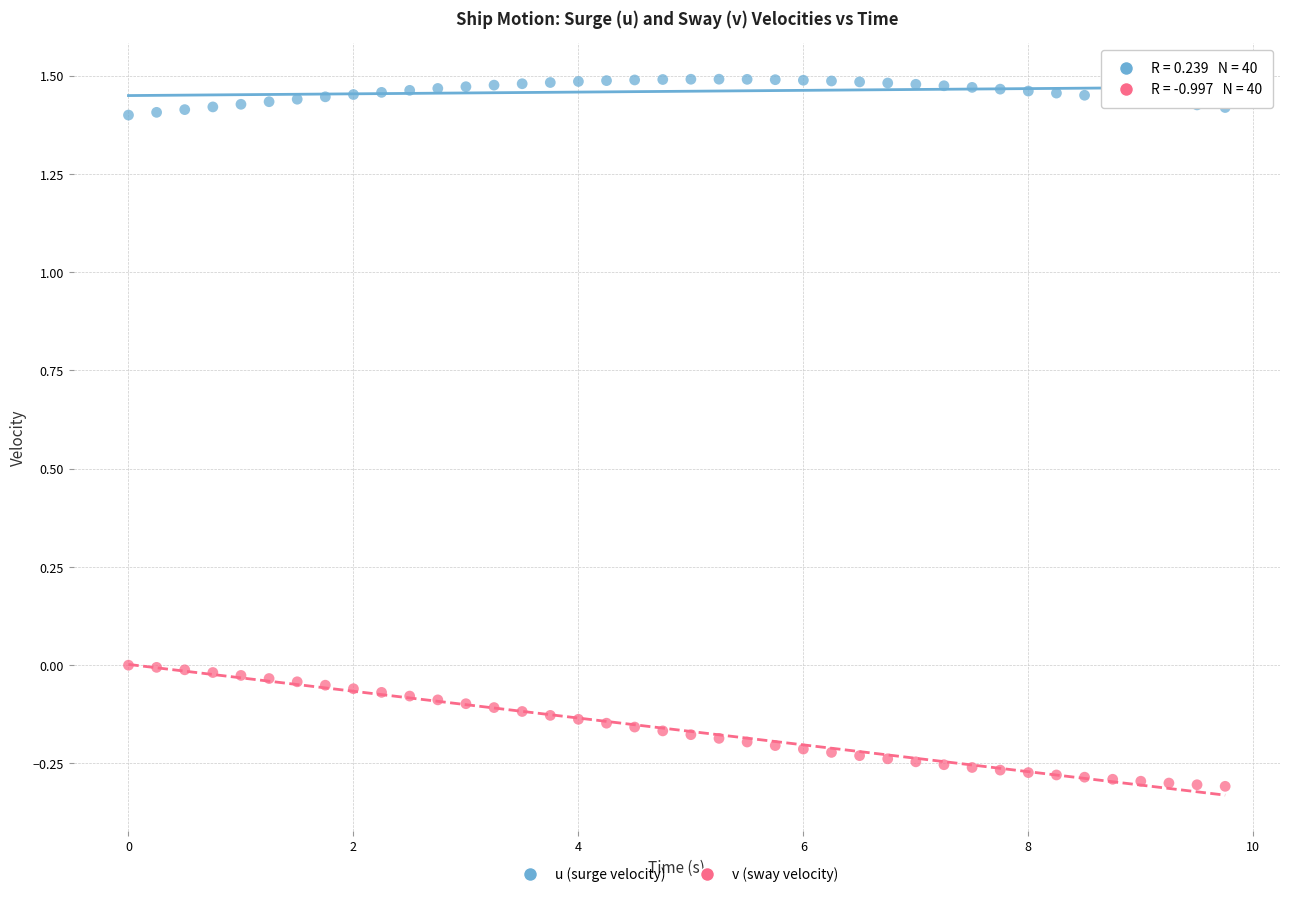

Which series contains the lowest Y value?

v (sway velocity)